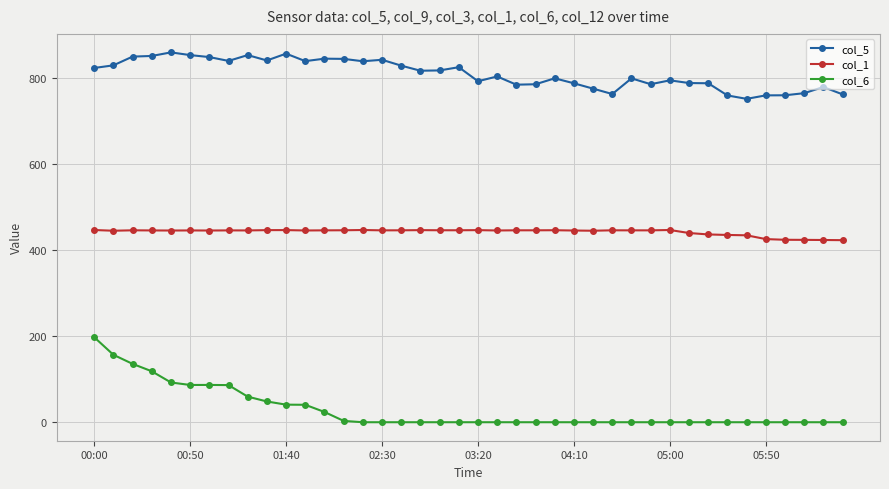

True or false: col_1 has more than 1 interior local peaks.

True